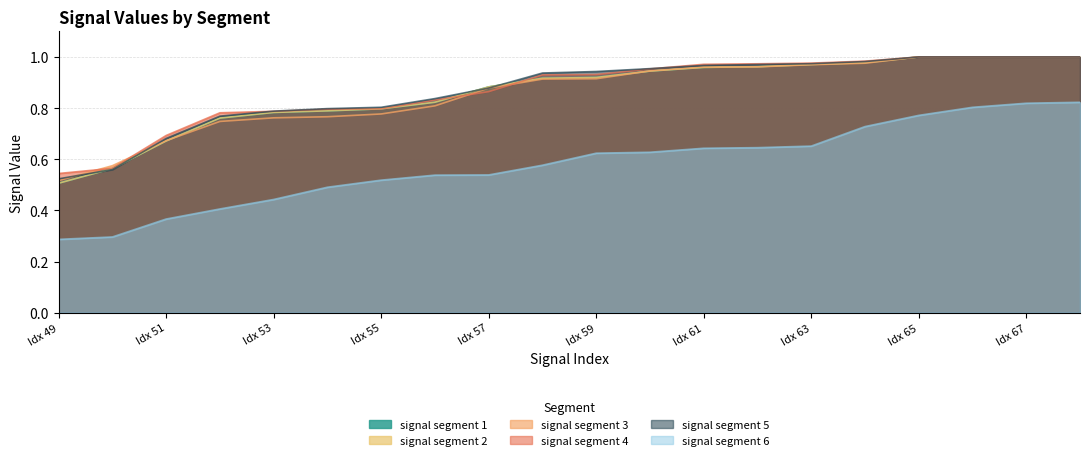

Reading right to left, what are all the values shown in this chart?

signal segment 1: 1.0	1.0	1.0	1.0	1.0	1.0	1.0	1.0	0.9	0.9	0.9	0.9	0.8	0.8	0.8	0.8	0.8	0.7	0.6	0.5
signal segment 2: 1.0	1.0	1.0	1.0	1.0	1.0	1.0	1.0	0.9	0.9	0.9	0.9	0.8	0.8	0.8	0.8	0.8	0.7	0.6	0.5
signal segment 3: 1.0	1.0	1.0	1.0	1.0	1.0	1.0	1.0	0.9	0.9	0.9	0.9	0.8	0.8	0.8	0.8	0.7	0.7	0.6	0.5
signal segment 4: 1.0	1.0	1.0	1.0	1.0	1.0	1.0	1.0	1.0	0.9	0.9	0.9	0.8	0.8	0.8	0.8	0.8	0.7	0.6	0.5
signal segment 5: 1.0	1.0	1.0	1.0	1.0	1.0	1.0	1.0	1.0	0.9	0.9	0.9	0.8	0.8	0.8	0.8	0.8	0.7	0.6	0.5
signal segment 6: 0.8	0.8	0.8	0.8	0.7	0.7	0.6	0.6	0.6	0.6	0.6	0.5	0.5	0.5	0.5	0.4	0.4	0.4	0.3	0.3